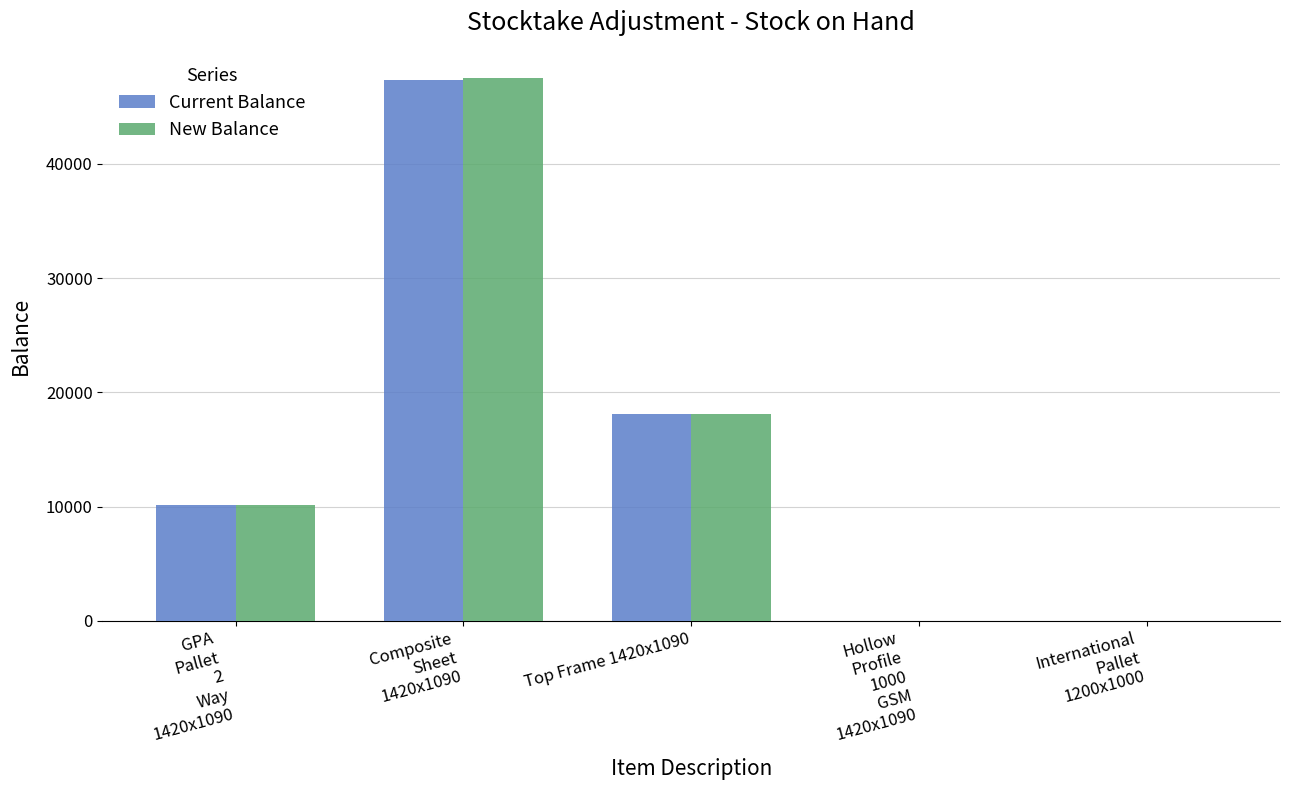

Reading left to right, extract all data points from this chart.

Current Balance: 10176	47348	18069	0	0
New Balance: 10176	47519	18069	0	0